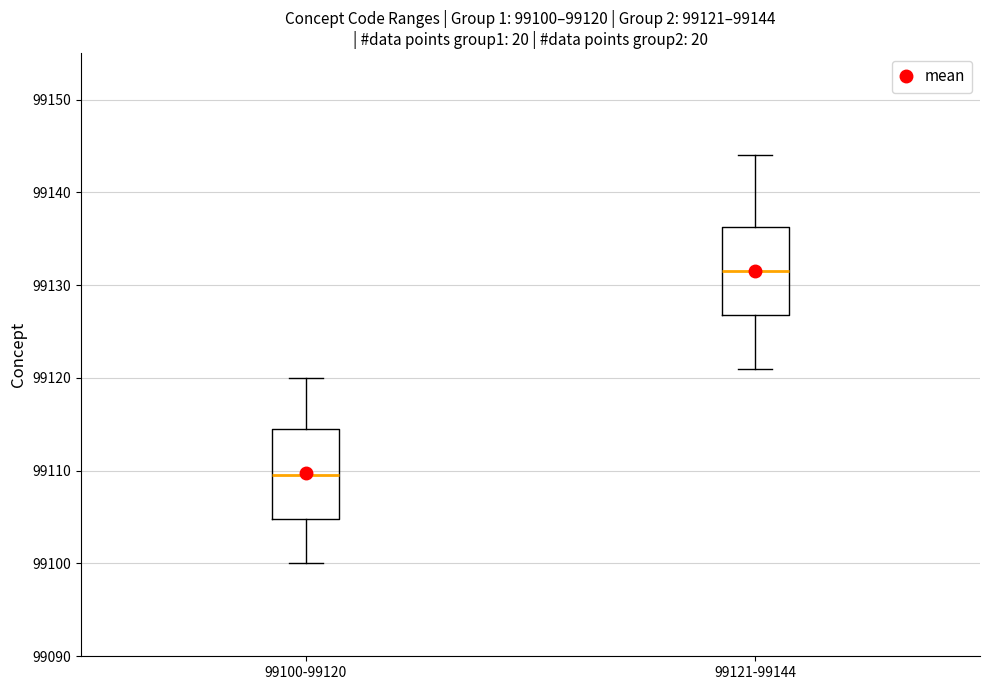

Which box's median line is the lowest?

99100-99120